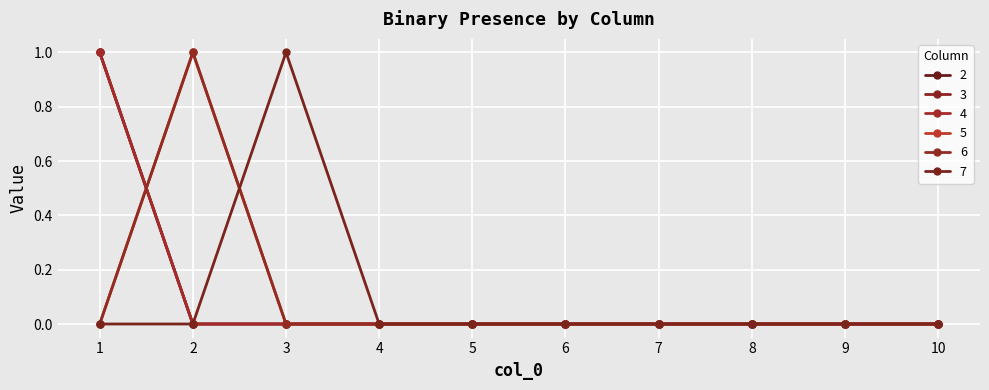

Between which two adjacent categories do 5 and 3 first intersect?

1 and 2